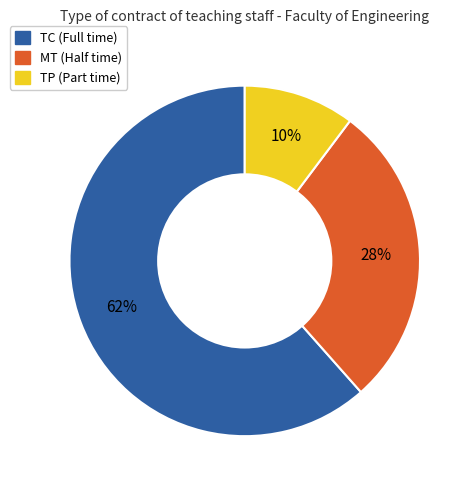

Do TP and MT together represent more than half of the pie?

No